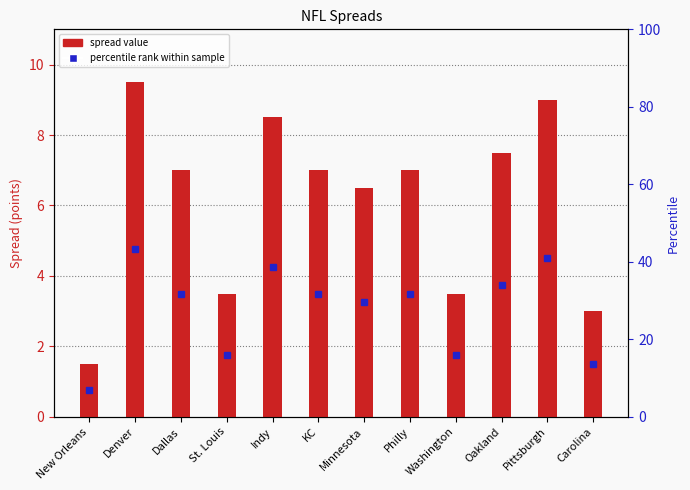

Is it true that the value at Pittsburgh is 9.0?

True